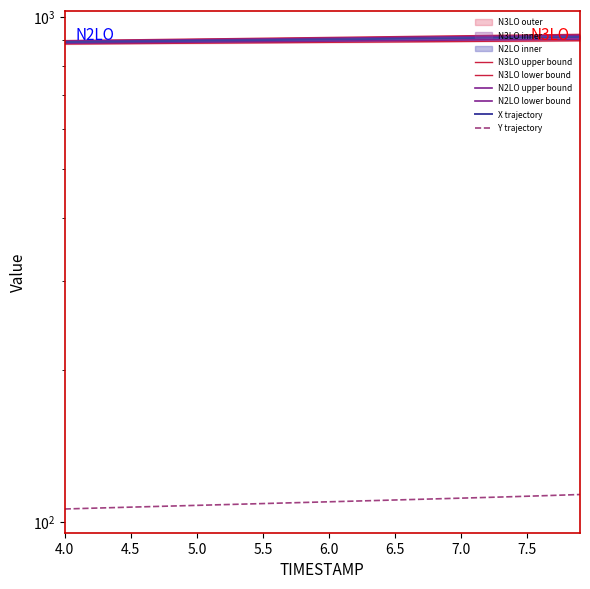

How many values in the N3LO lower bound series exceed 911?

21